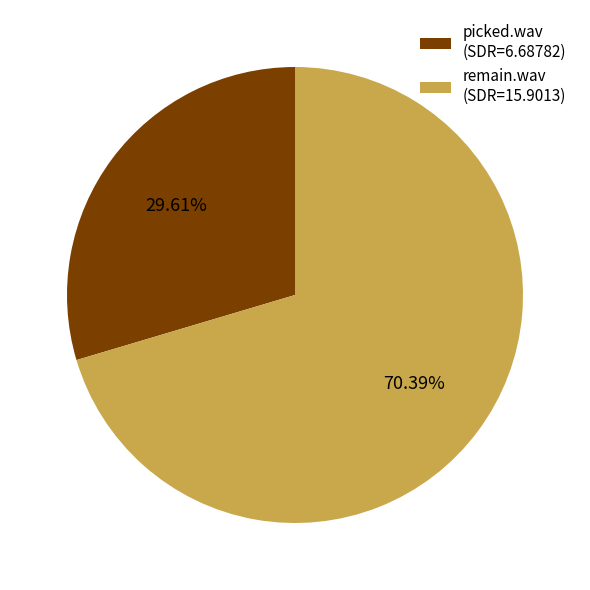

How many slices are in this pie chart?

2